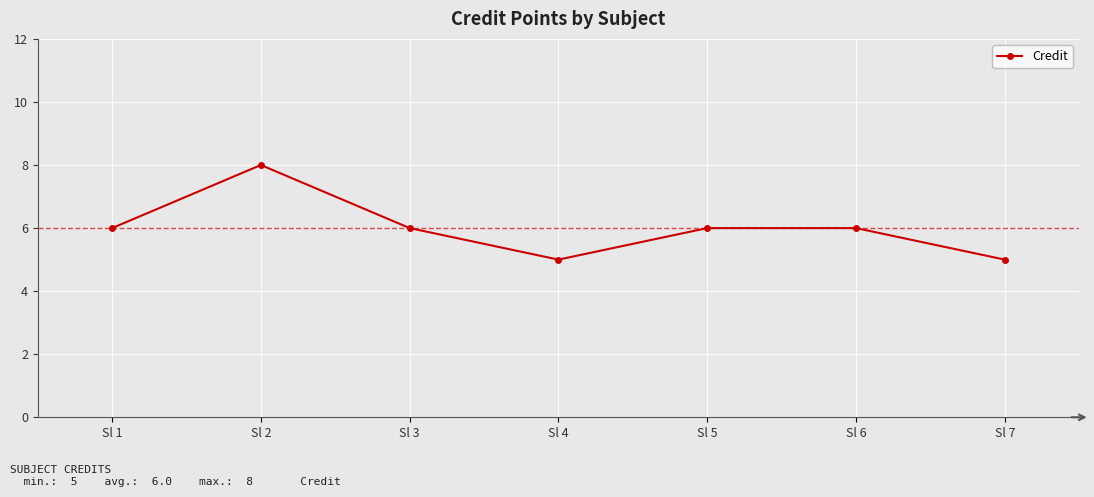

Reading right to left, what are all the values shown in this chart?

Sl 7=5	Sl 6=6	Sl 5=6	Sl 4=5	Sl 3=6	Sl 2=8	Sl 1=6